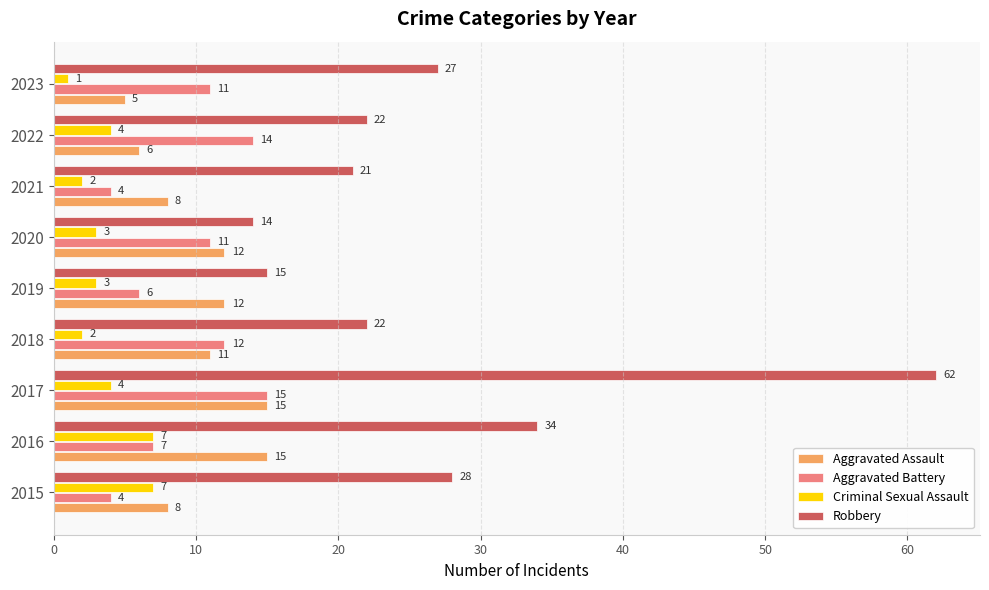

What is the lowest value of the Aggravated Assault series?

5